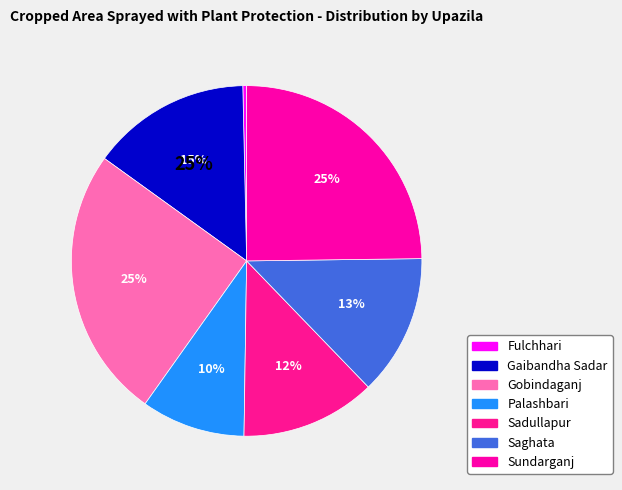

Is Sundarganj the majority of the pie?

No